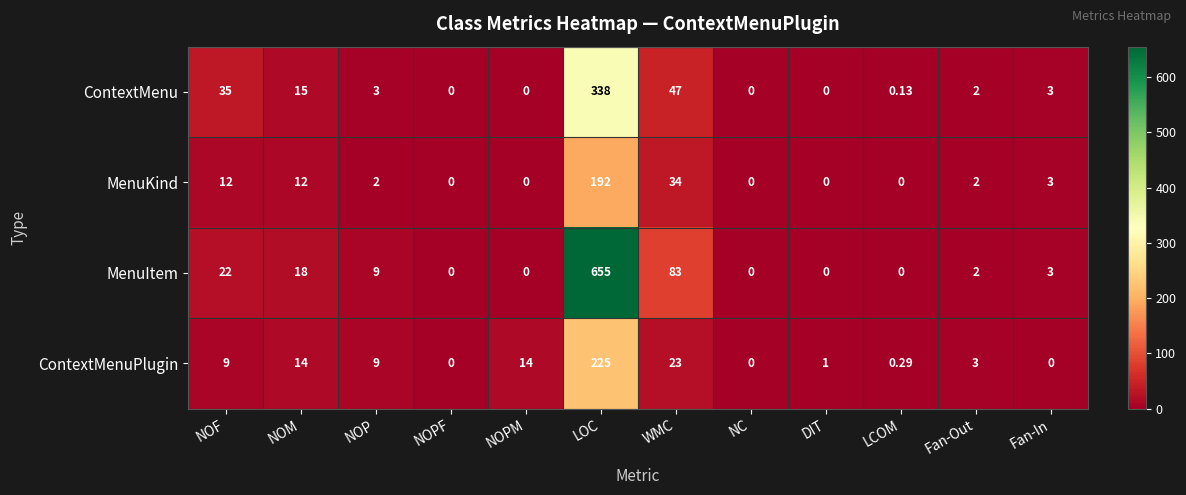

At which category does the chart reach its peak across all series?

LOC